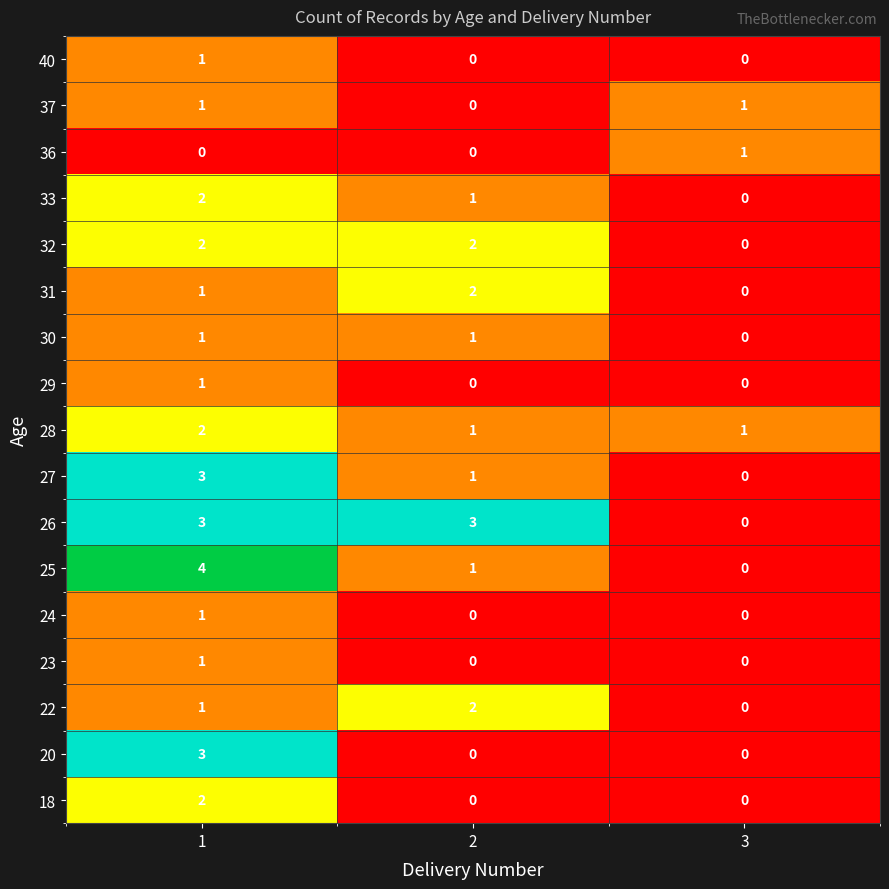

What is the difference between the 26 values at 1 and 3?

3